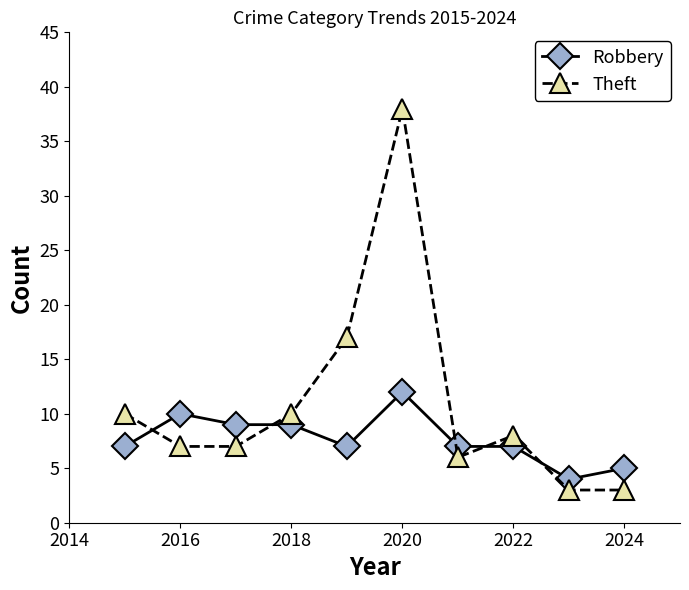

Which series has the largest range (max minus min)?

Theft